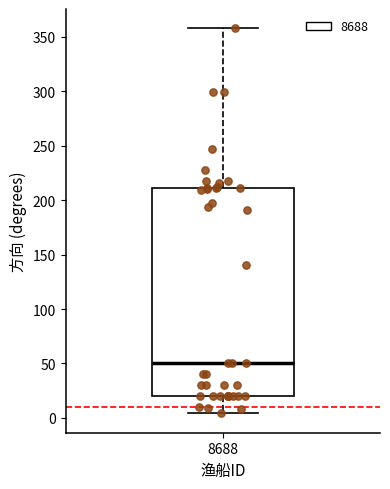

Read this box plot against the y-axis: the position of the median line, the range covered by the box, and the ends of both whiskers. The values are not printed on the chart, so give them approximately, as read against the axis.

median 50, box 20 to 210, whiskers 5 to 360